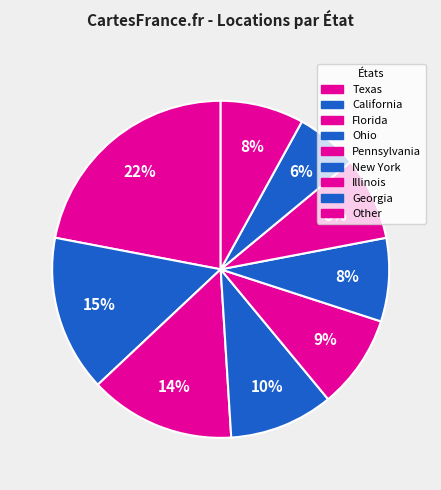

True or false: California accounts for 15% of the total.

True